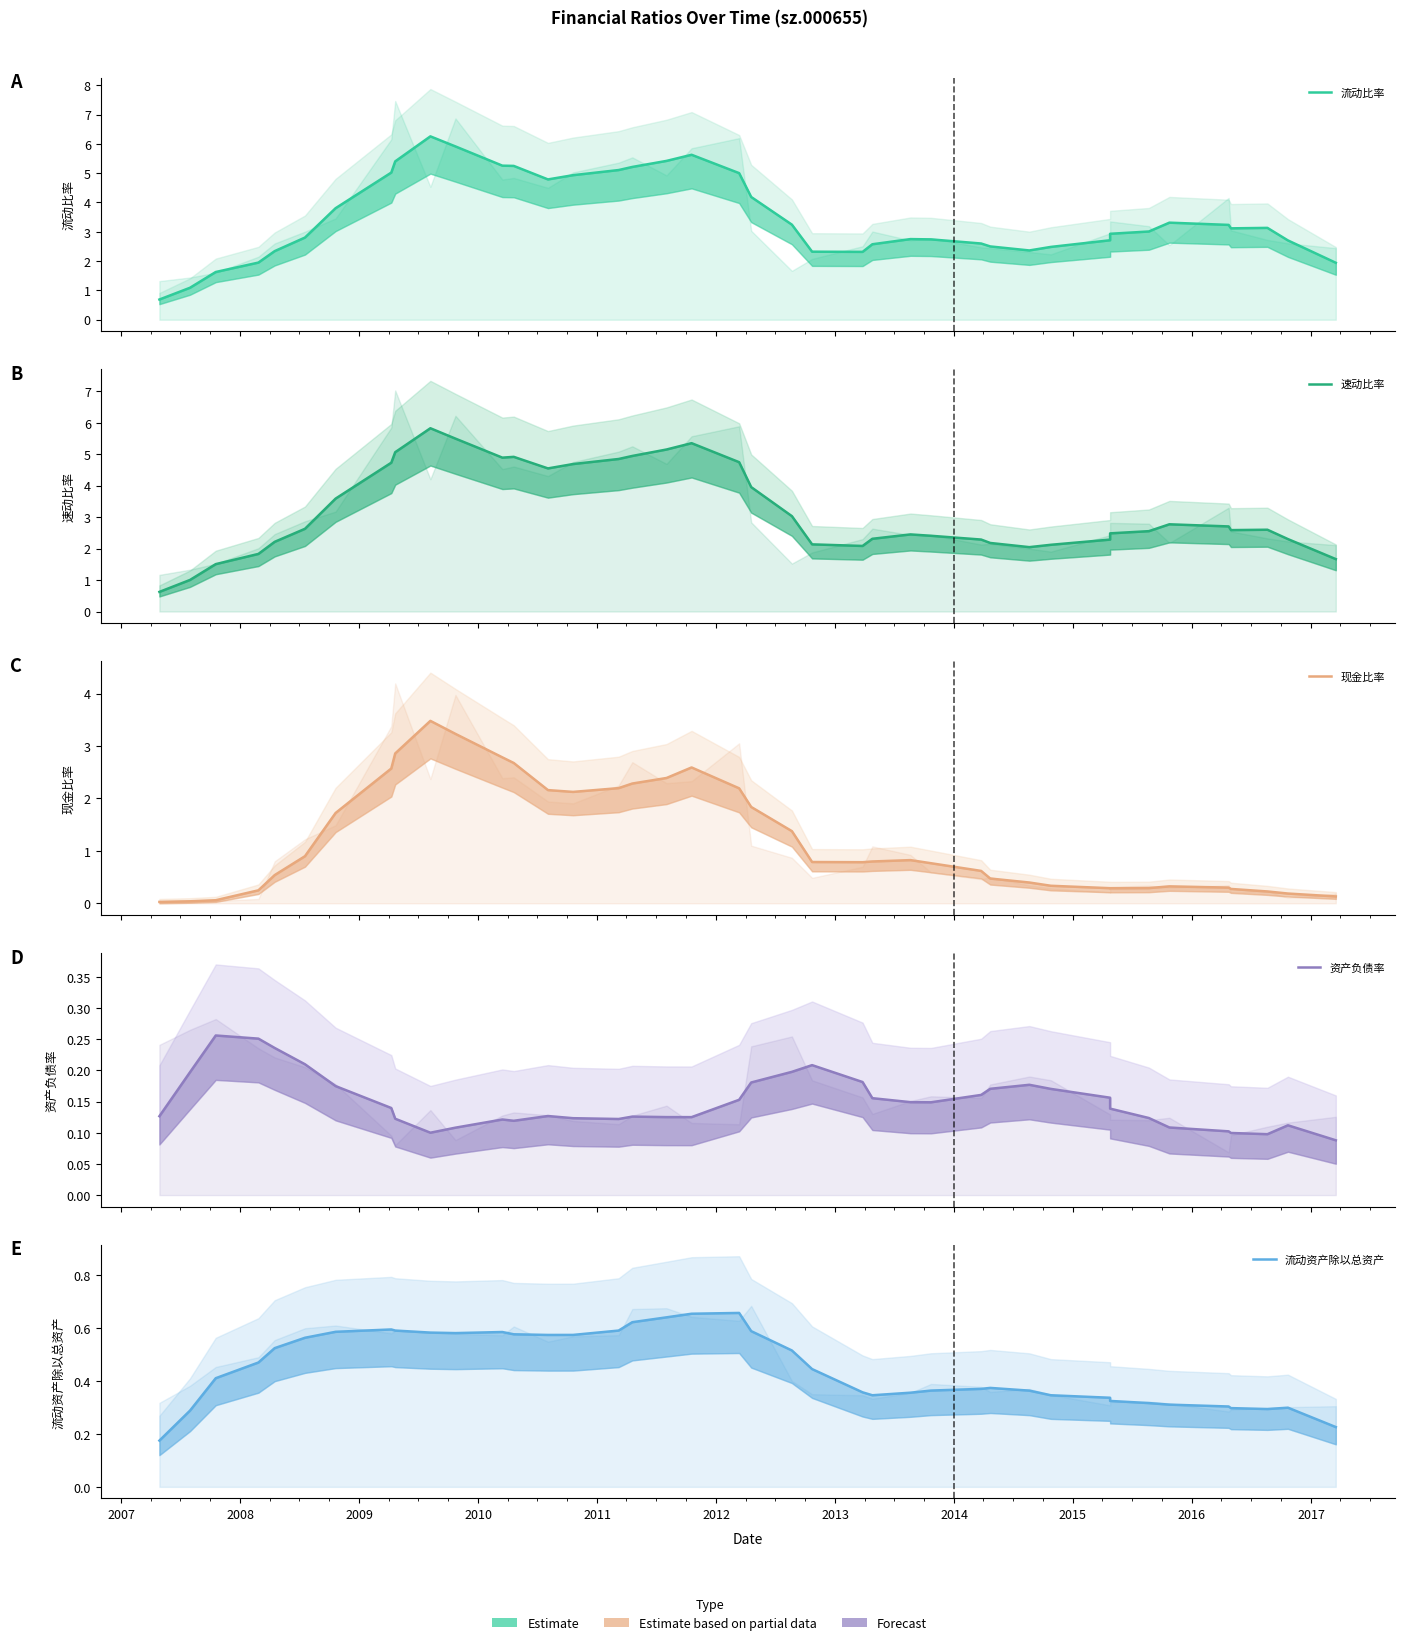

Does the chart display data point markers on the line(s)?

No